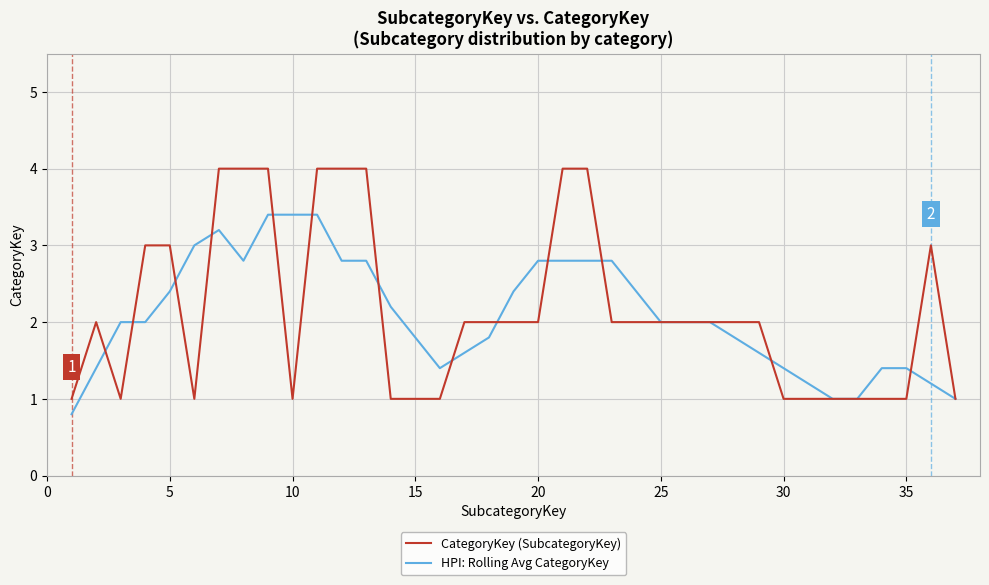

What is the highest value of the HPI: Rolling Avg CategoryKey series?

3.4